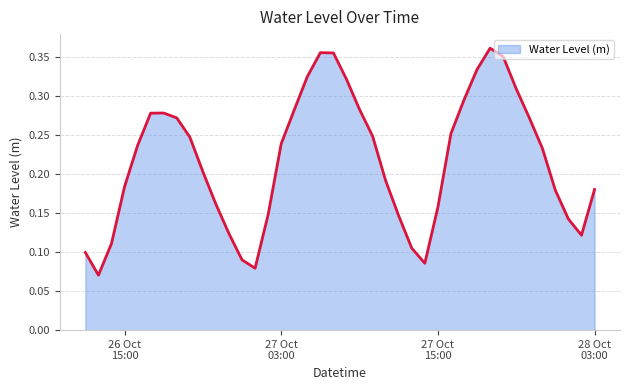

How many lines are shown in the chart?

1